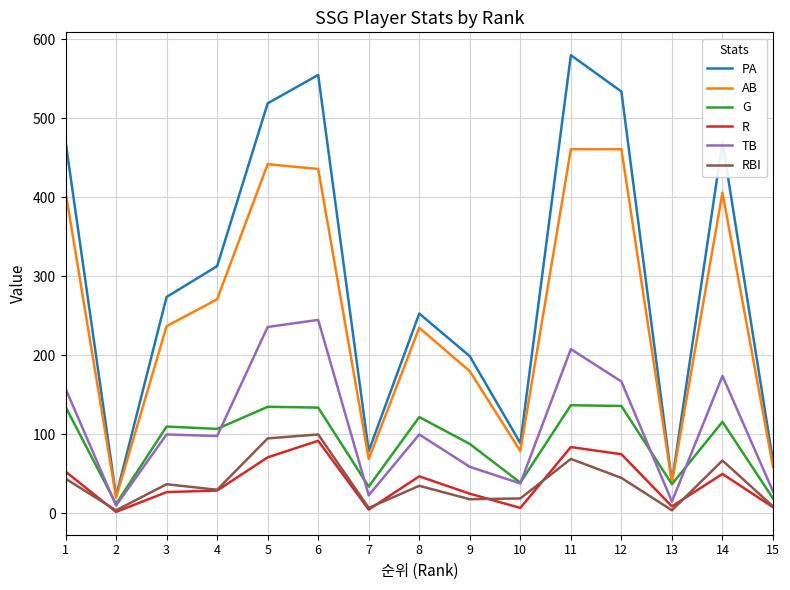

What is the highest value of the G series?

137